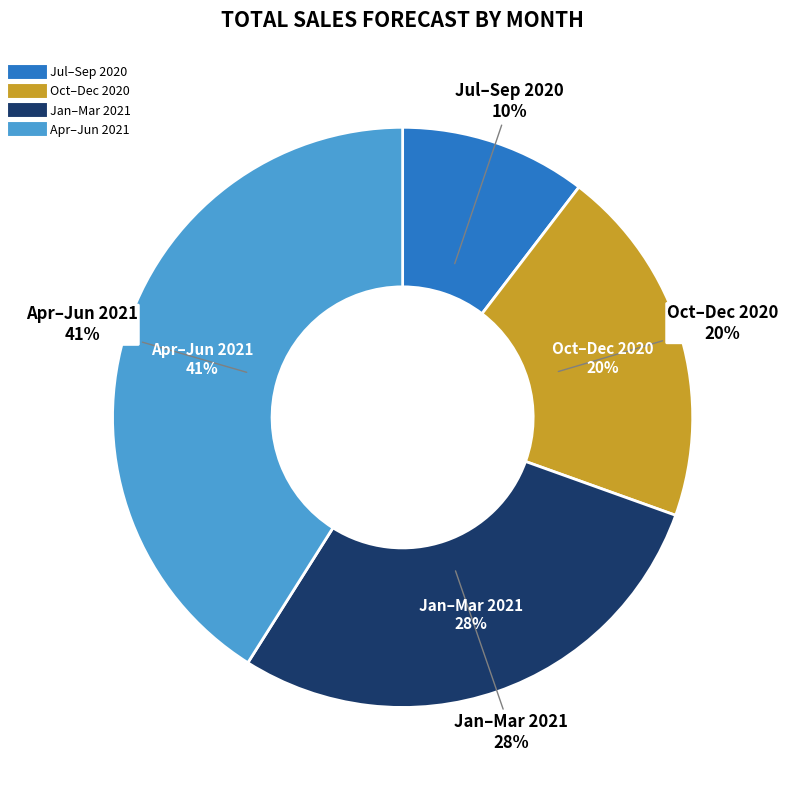

Which category has the smallest portion of the pie?

2020-07